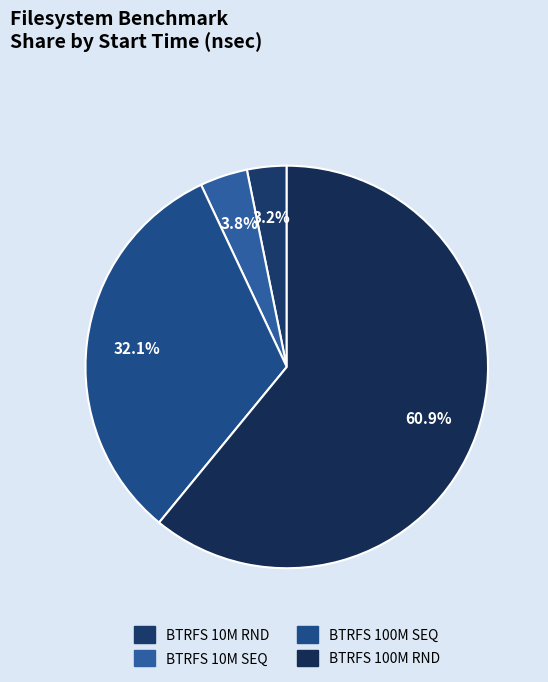

Which category has the smallest portion of the pie?

BTRFS 10M RND